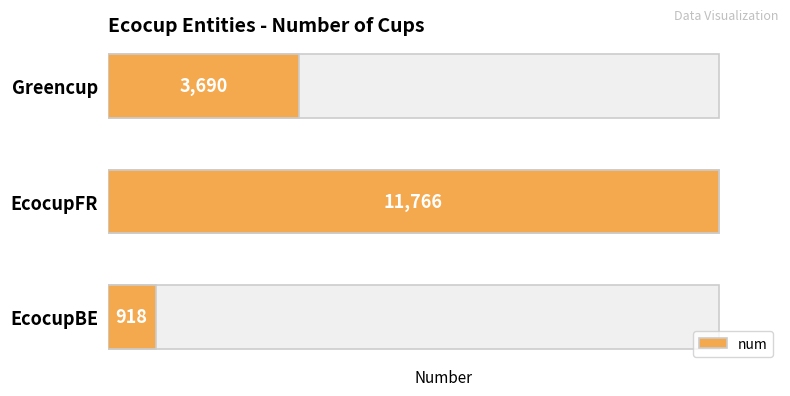

What is the difference between the maximum and second lowest values?

8076